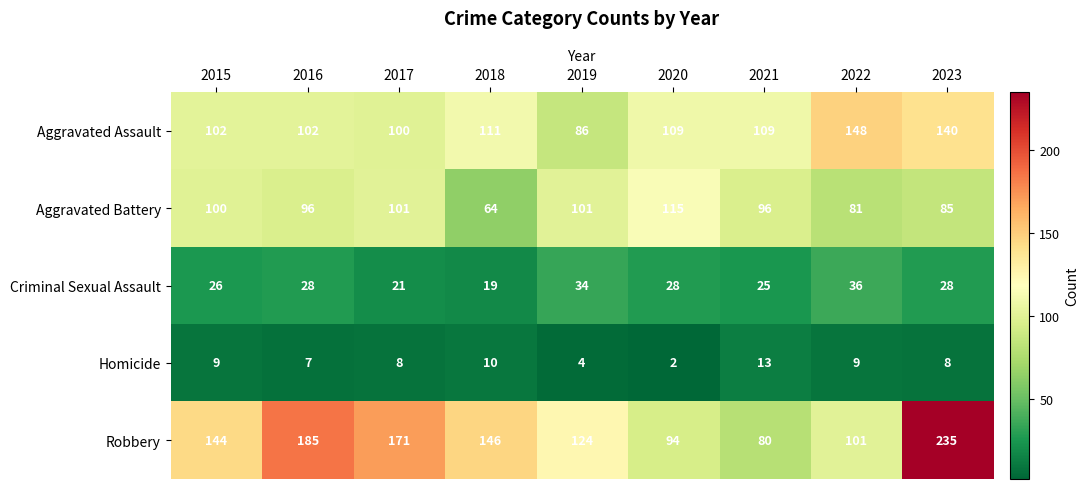

Which series changed the most between 2017 and 2018?

Aggravated Battery